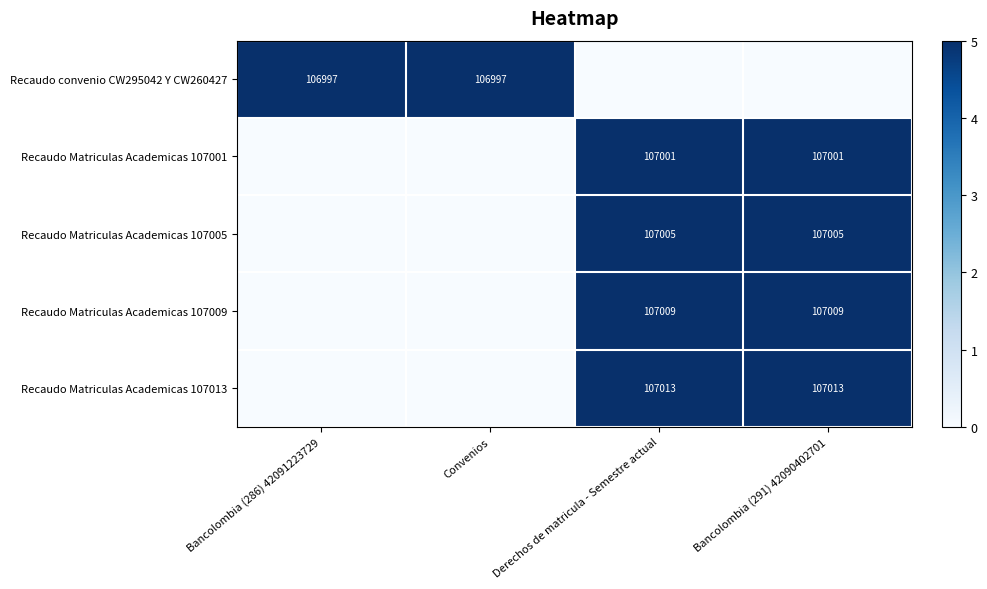

The value of Recaudo Matriculas Academicas 107005 at Bancolombia (291) 42090402701 is 107005. True or false?

True